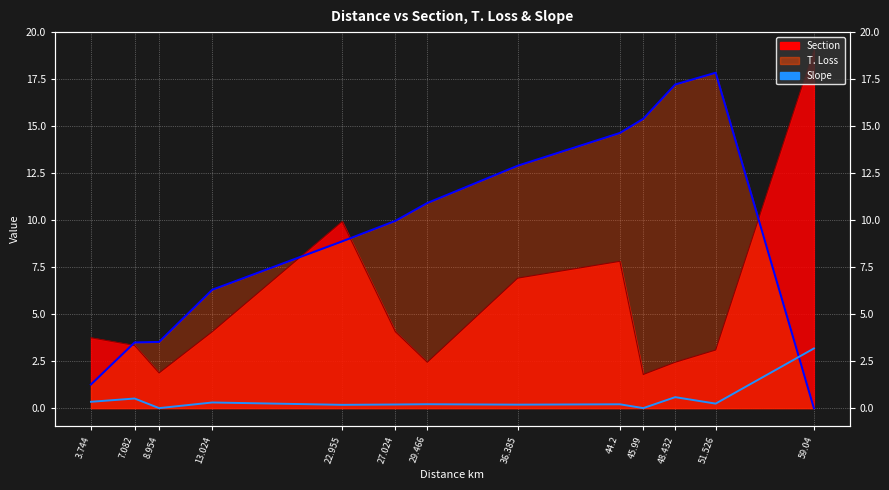

Is it true that Slope equals 0.2 at 51.526?

False